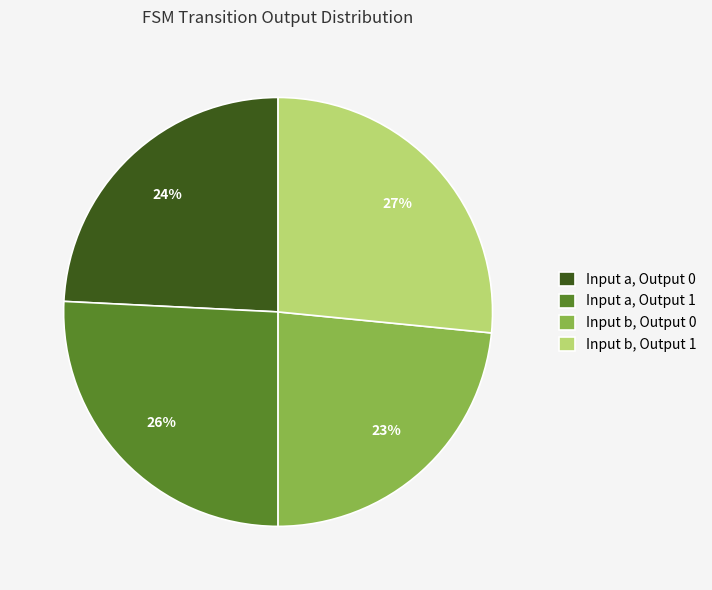

Between Input a, Output 1 and Input b, Output 1, which is larger?

Input b, Output 1